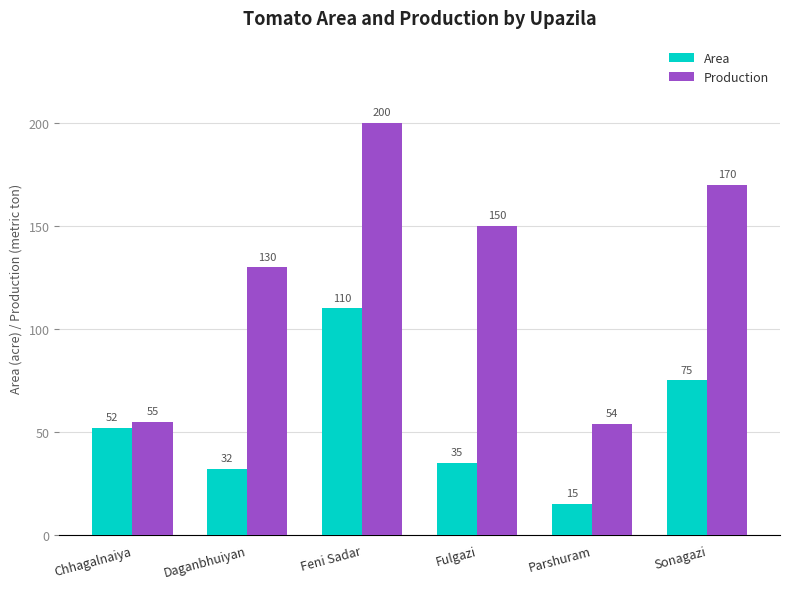

How many series are shown in this chart?

2